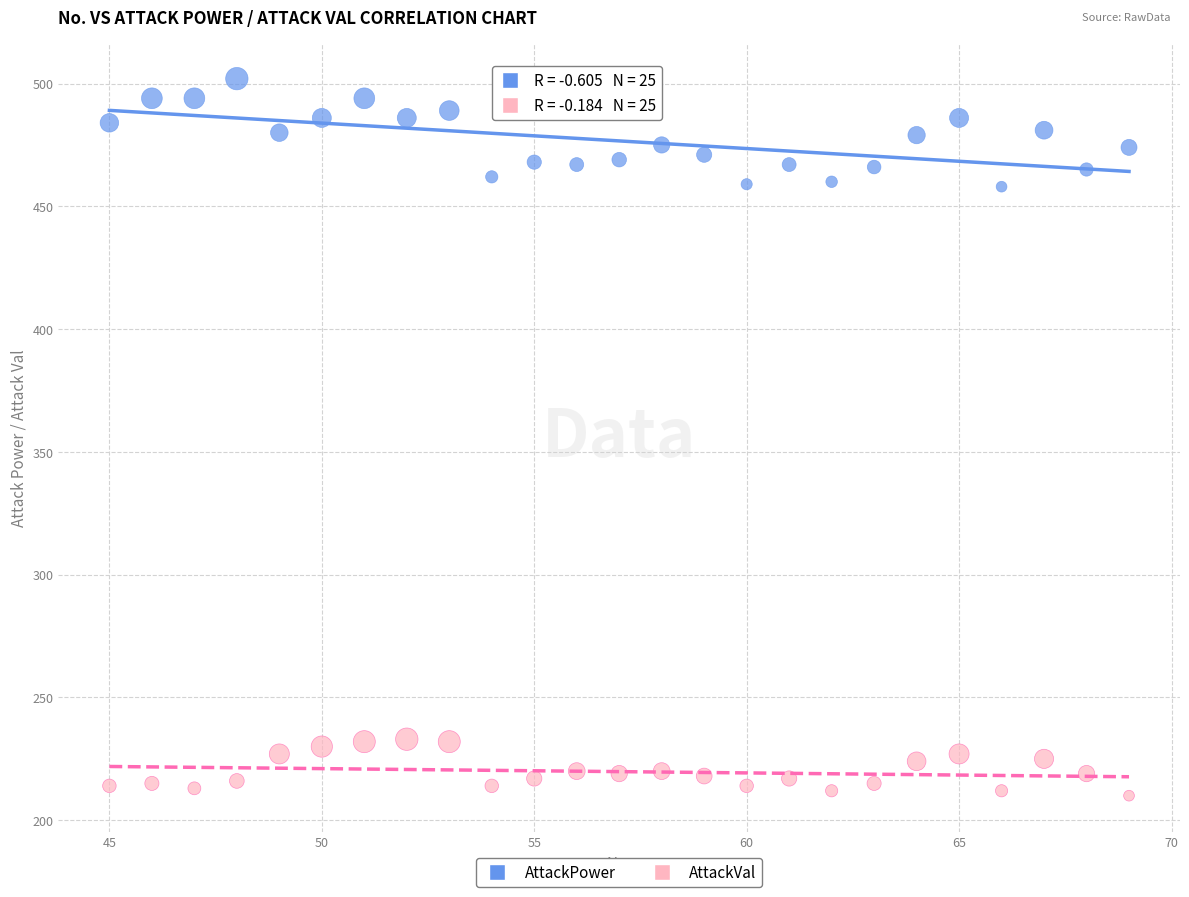

Across all data points, what is the range of X values (max minus min)?

24